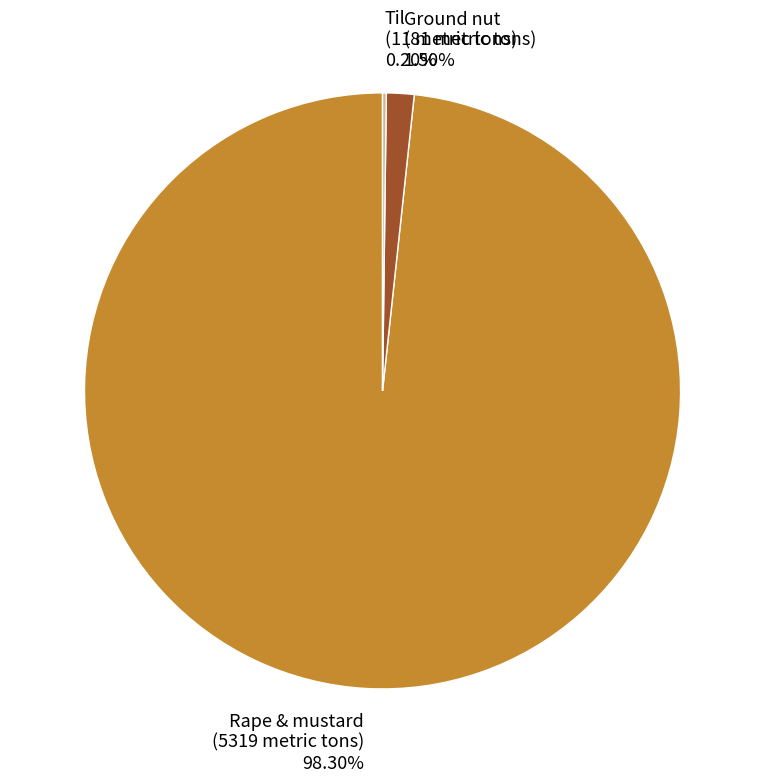

Between Rape & mustard (5319 metric tons) 98.30% and Ground nut (81 metric tons) 1.50%, which is larger?

Rape & mustard (5319 metric tons) 98.30%